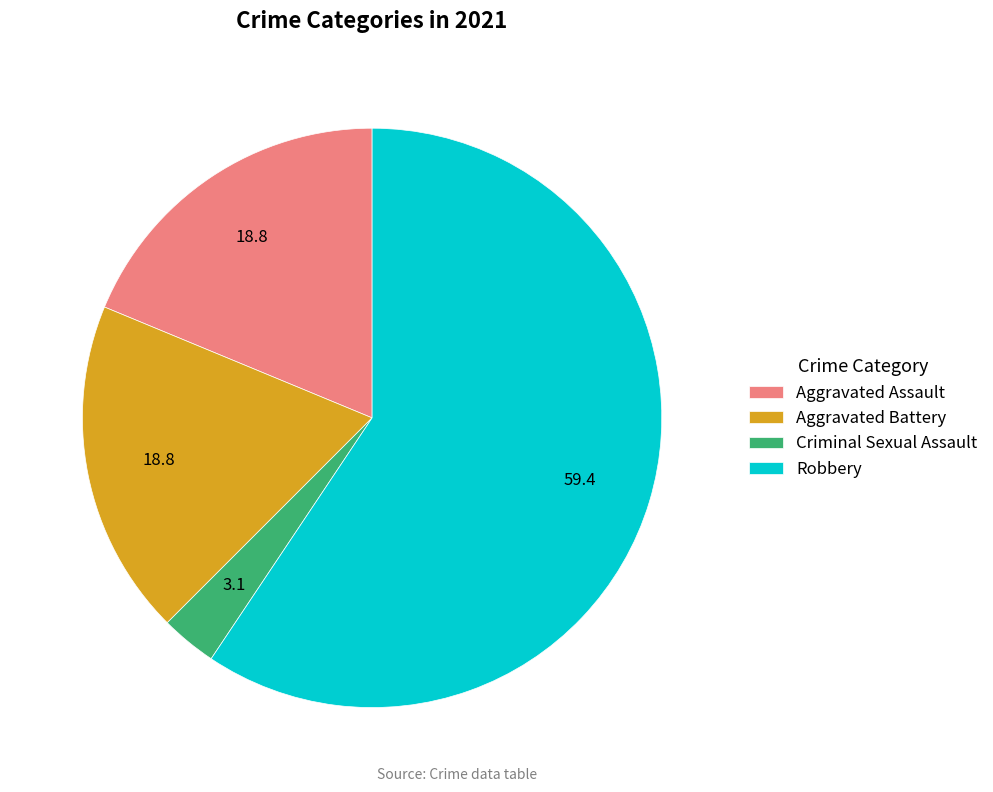

Is there a majority slice in this chart?

Yes